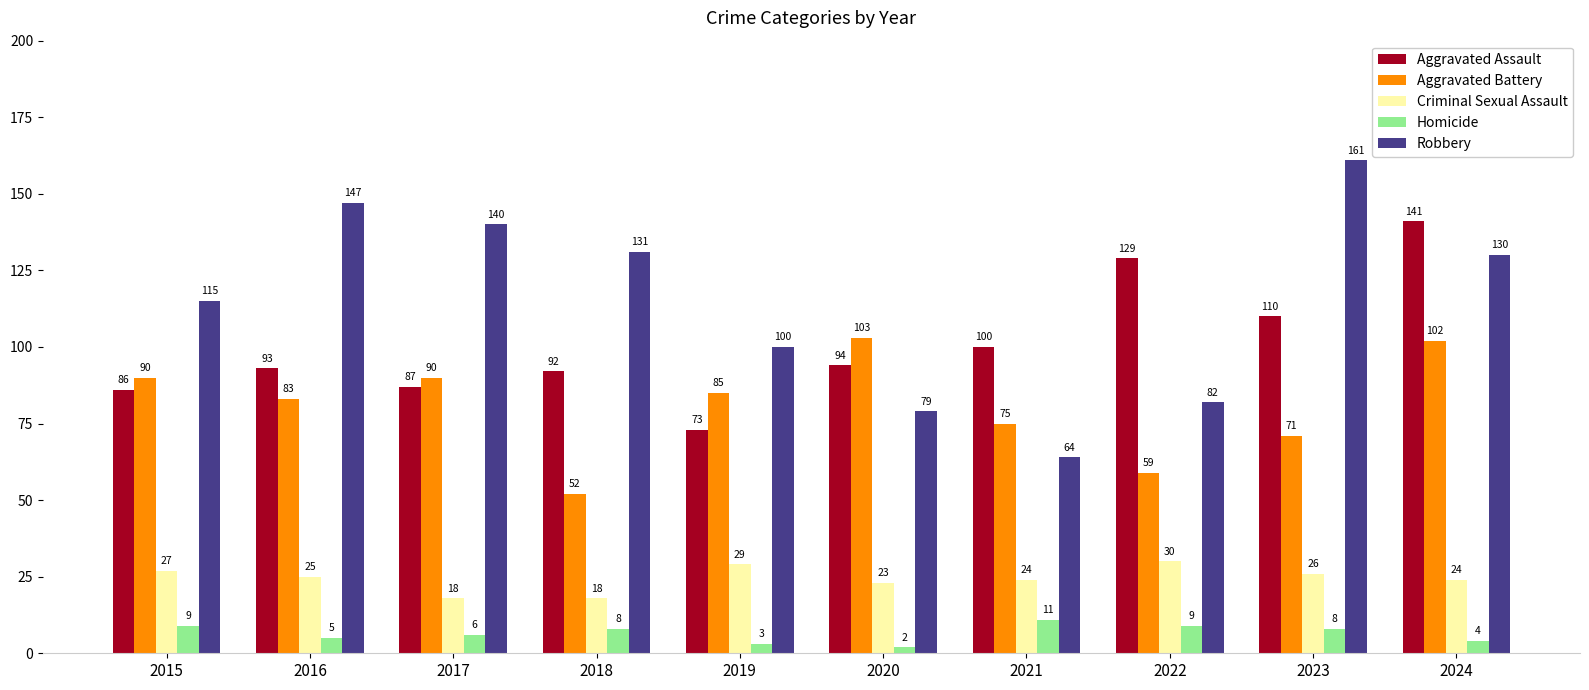

At which category is the sum across all series the highest?

2024